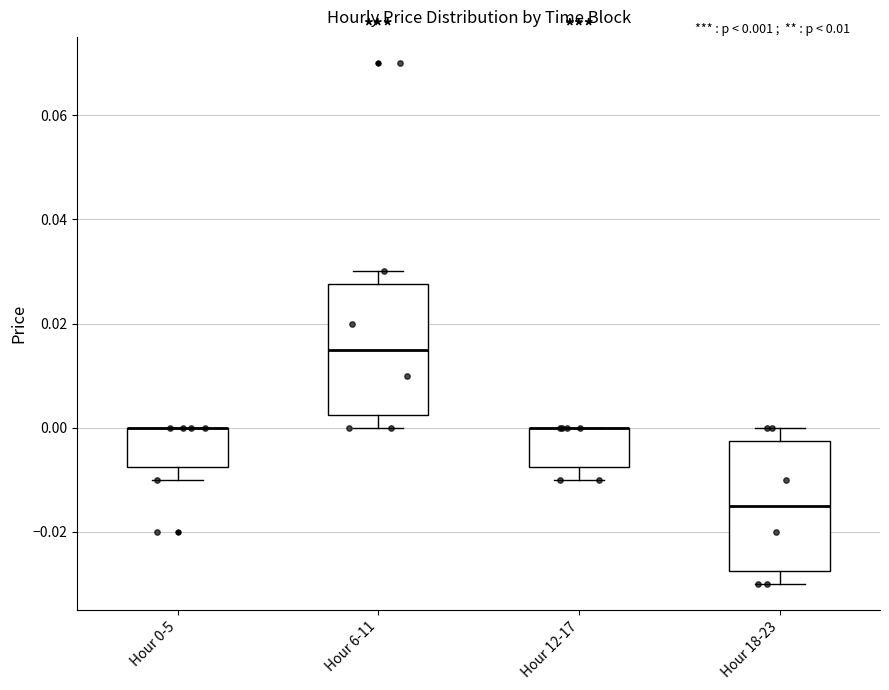

Reading left to right, read every box against the y-axis: the position of its median line, the range the box covers, and the ends of its whiskers. The values are not printed on the chart, so give them approximately, as read against the axis.

Hour 0-5: median 0.000 (drawn on the box's upper edge), box -0.008 to 0.000, whiskers -0.010 to 0.000
Hour 6-11: median 0.016, box 0.002 to 0.028, whiskers 0.000 to 0.030
Hour 12-17: median 0.000 (drawn on the box's upper edge), box -0.008 to 0.000, whiskers -0.010 to 0.000
Hour 18-23: median -0.014, box -0.028 to -0.002, whiskers -0.030 to 0.000